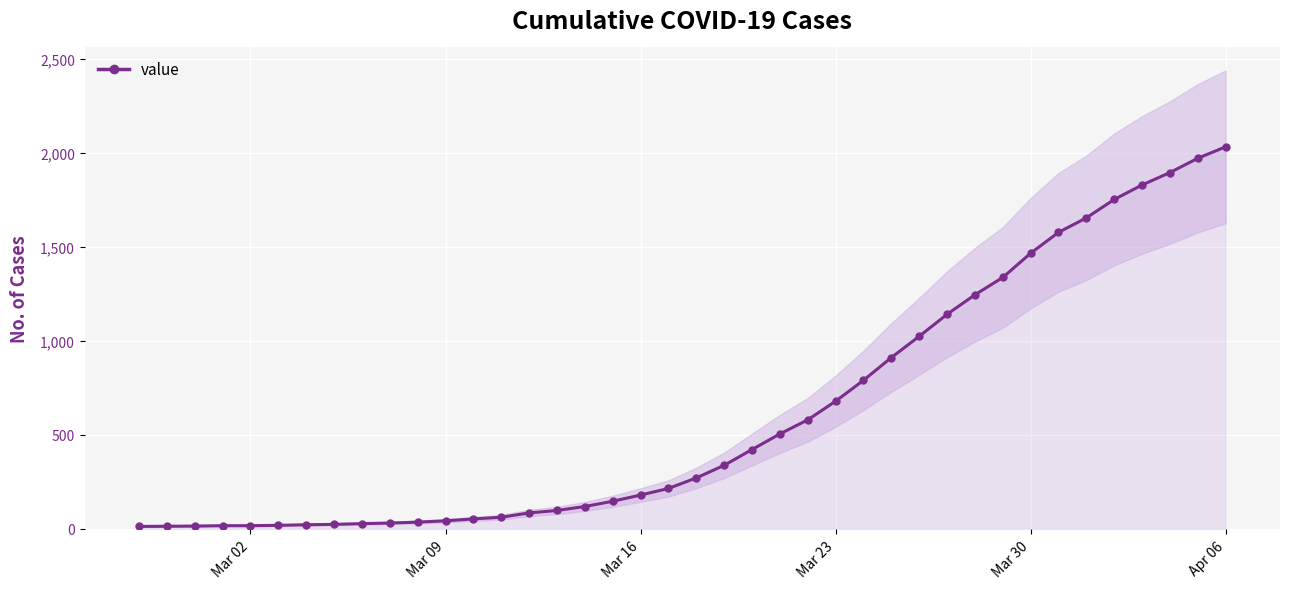

What is the minimum value shown in the chart?

13